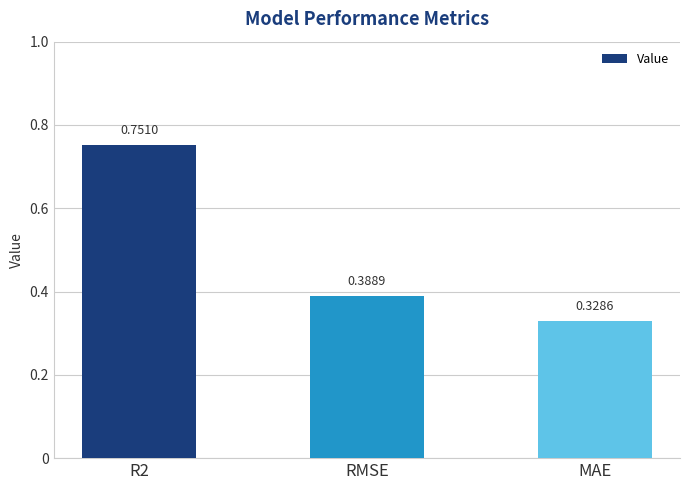

How many bars are there in total?

3